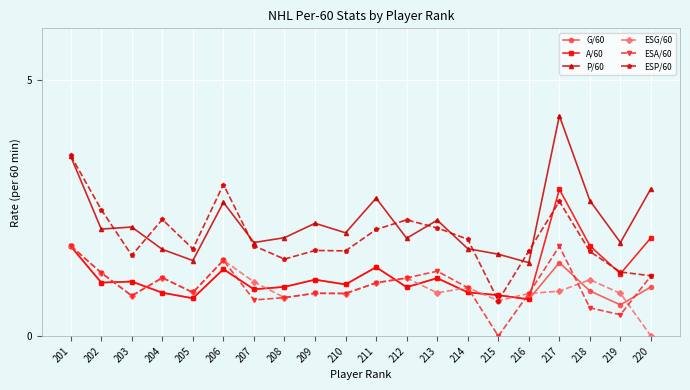

The value of G/60 at 210 is 0.2. True or false?

False